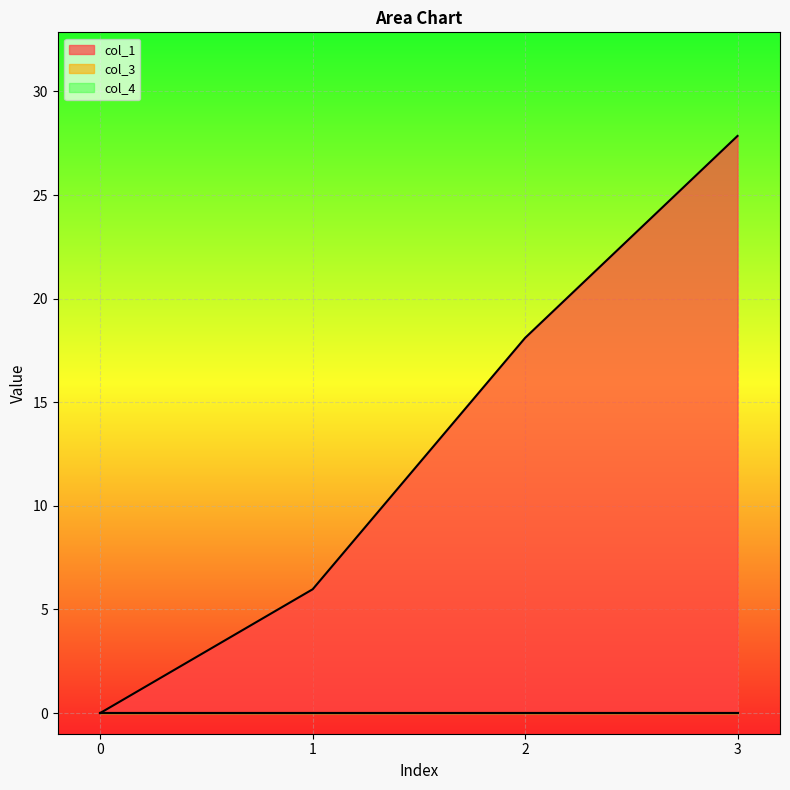

What are all the series names shown in the legend?

col_1, col_3, col_4